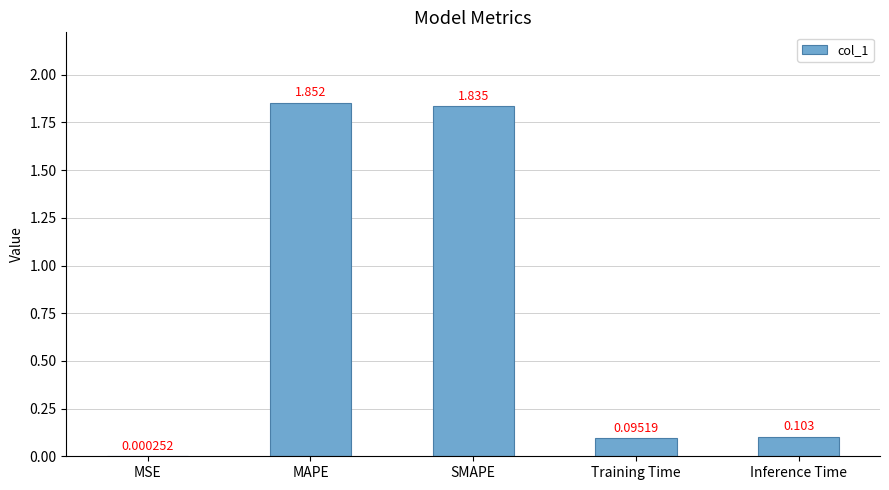

Which label corresponds to the largest value in the chart?

MAPE